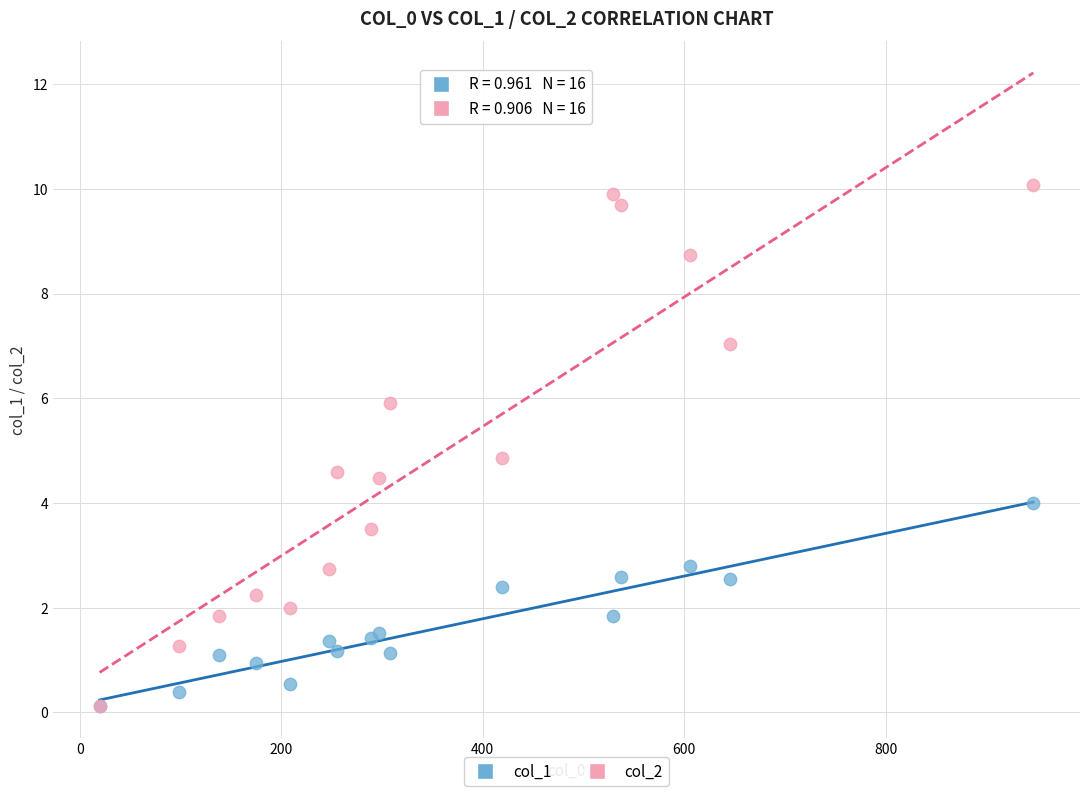

Across all series, what Y value is closest to 5?

4.9